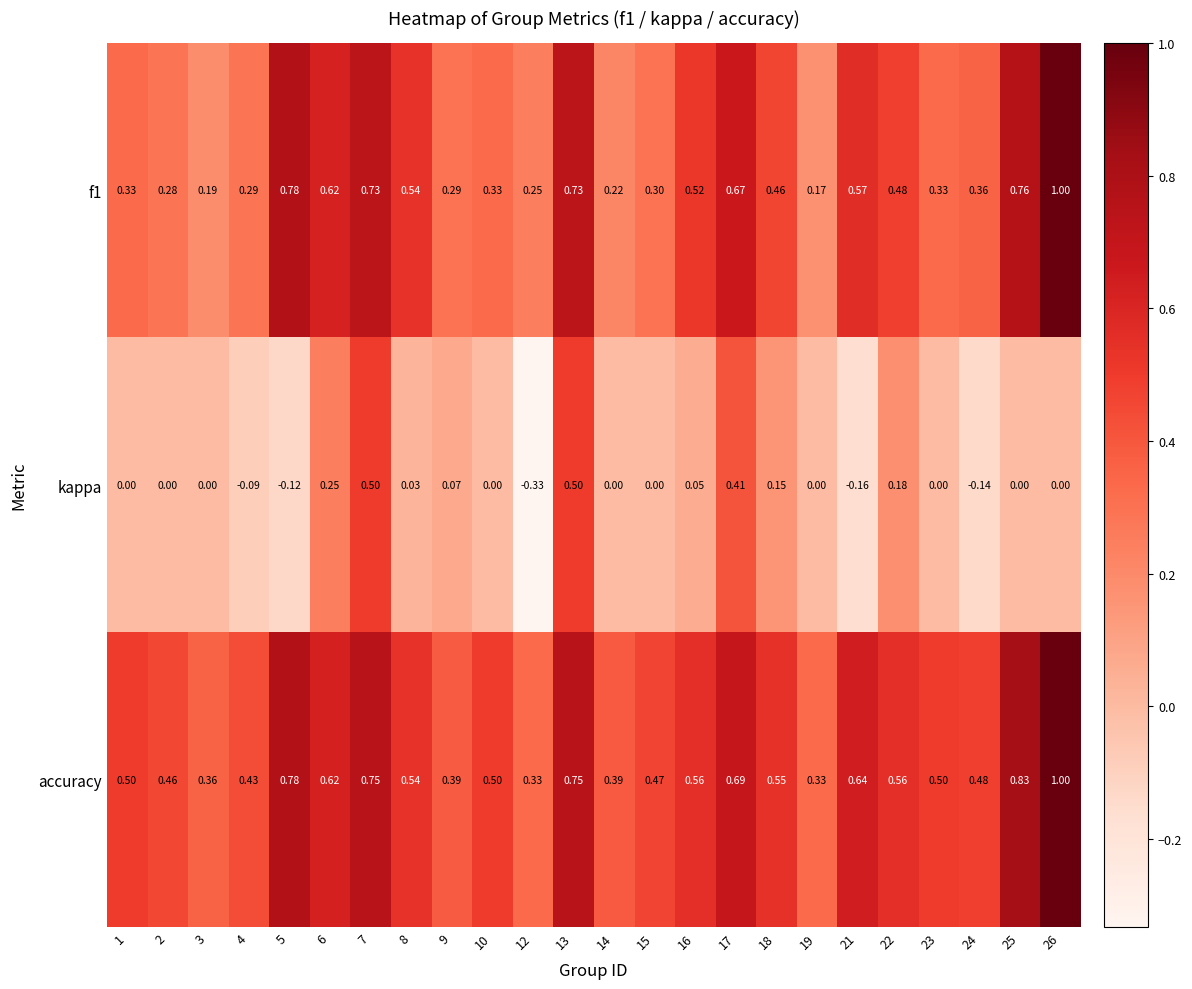

Is the value of kappa at 23 greater than the value of accuracy at 21?

No